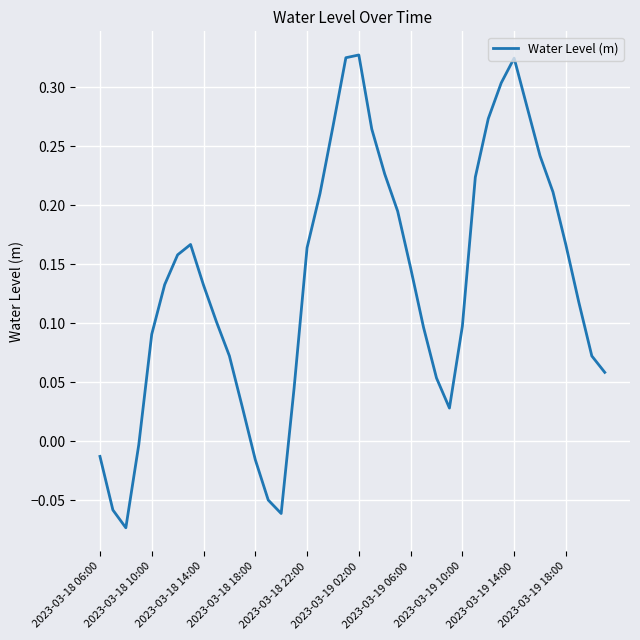

What is the difference between the maximum and minimum values?

0.4